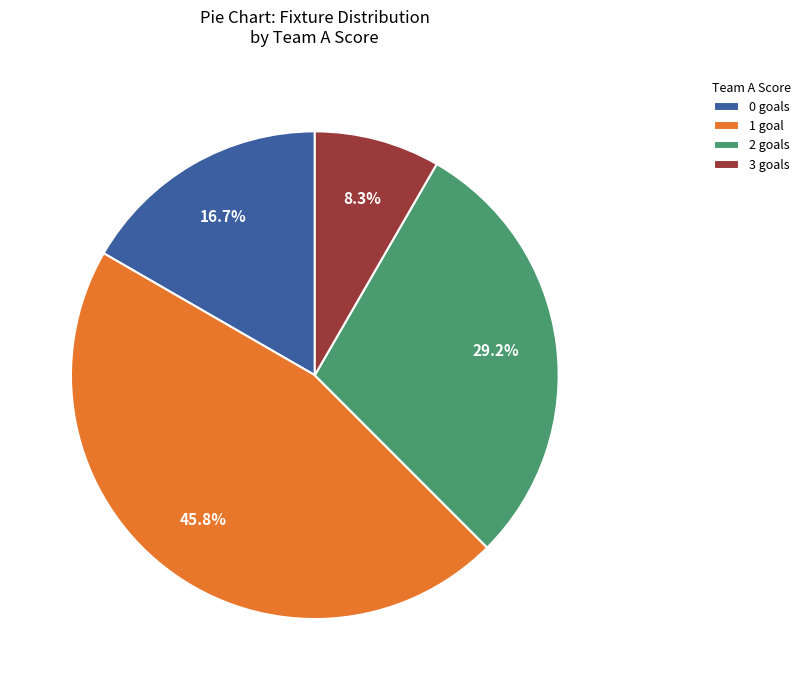

Which slice is the largest?

1 goal